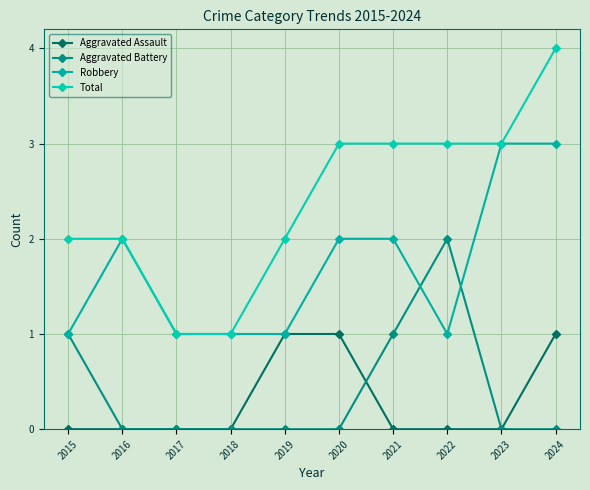

Does the chart have visible grid lines?

Yes